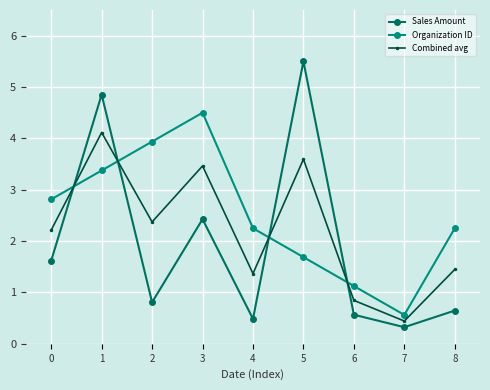

Rank the series at 4 from highest to lowest value.

Organization ID, Combined avg, Sales Amount